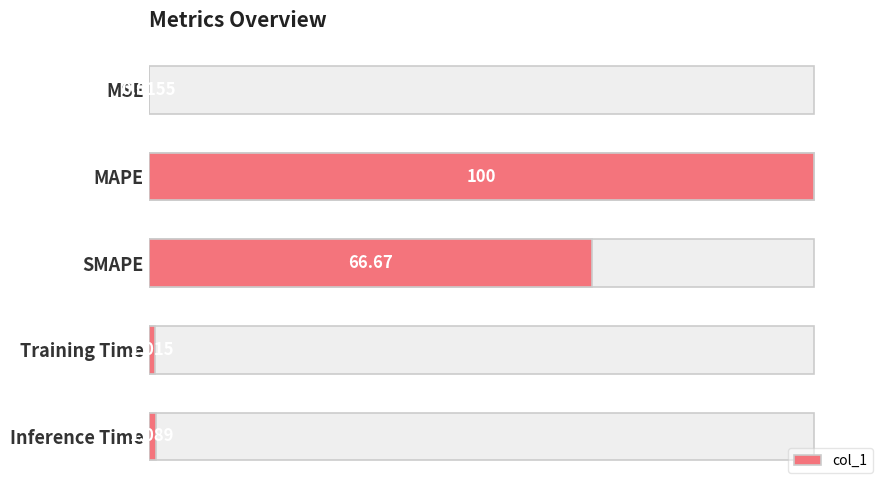

List the labels in order of value, smallest first.

MSE, Training Time, Inference Time, SMAPE, MAPE